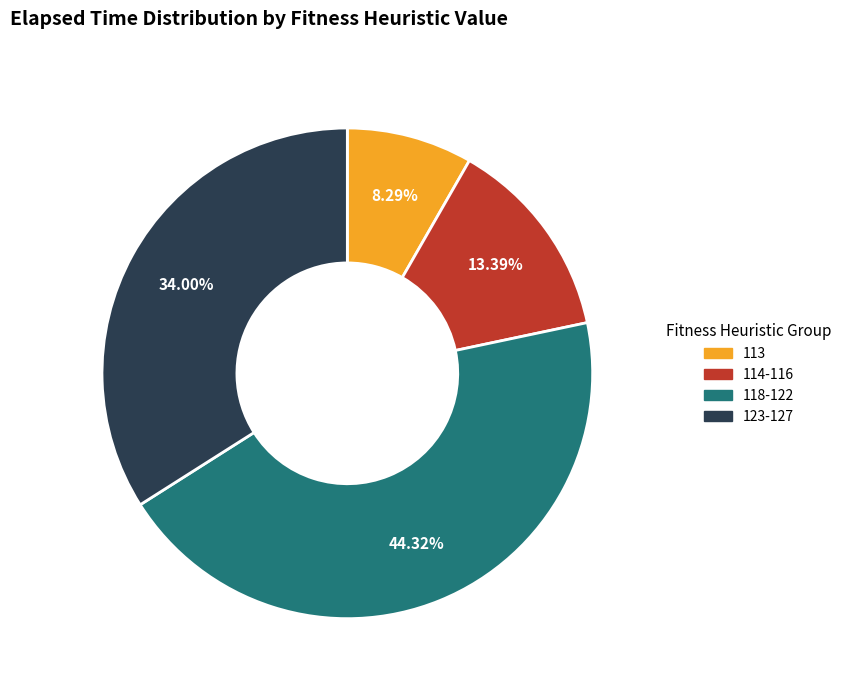

Which slice is the largest?

118-122